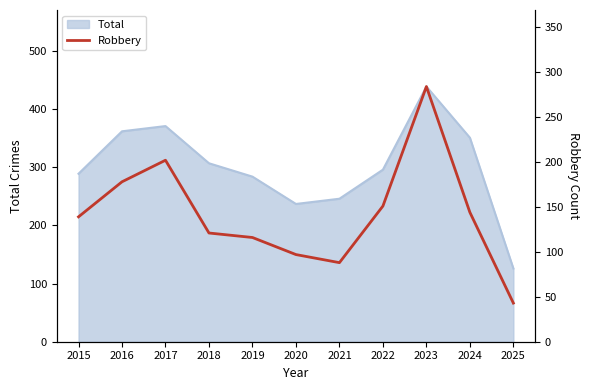

True or false: Total has a value of 205 at 2017.

False